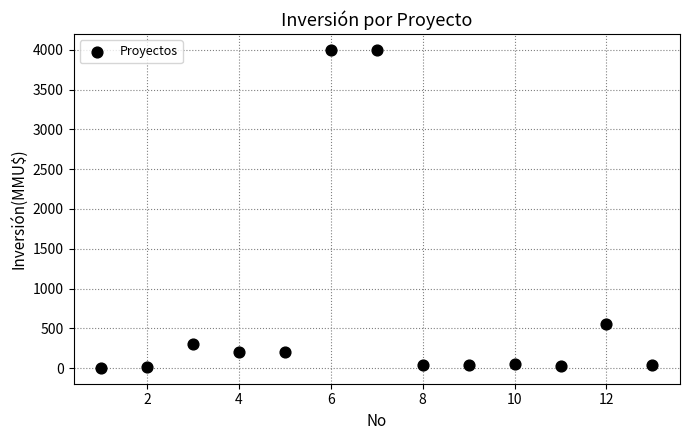

What Y value in the scatter plot is closest to 2001?

550.0